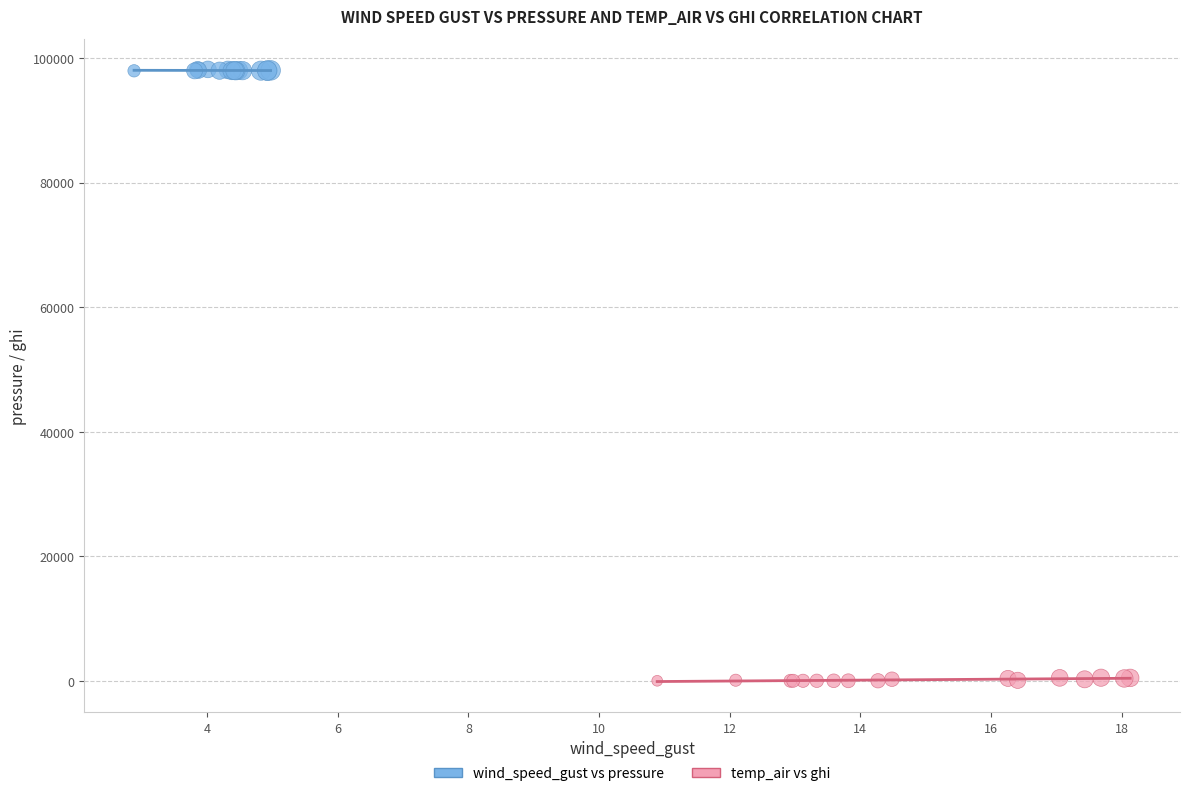

Which series reaches the minimum Y coordinate?

temp_air vs ghi